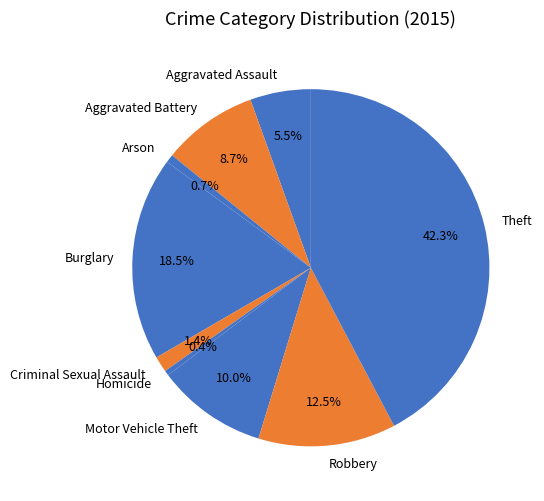

Which slice is the largest?

Theft